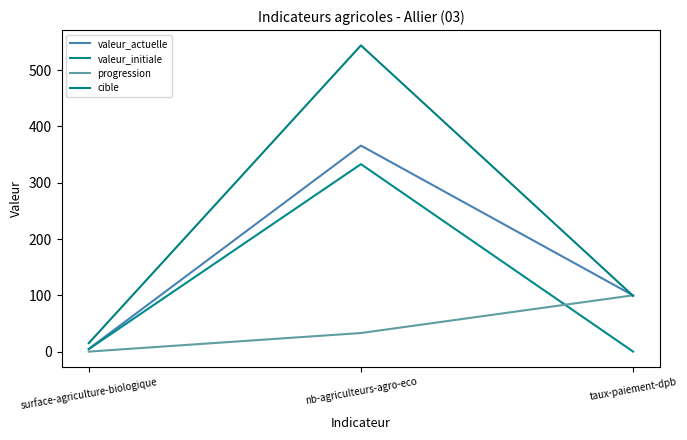

Is it true that progression equals 52.2 at surface-agriculture-biologique?

False